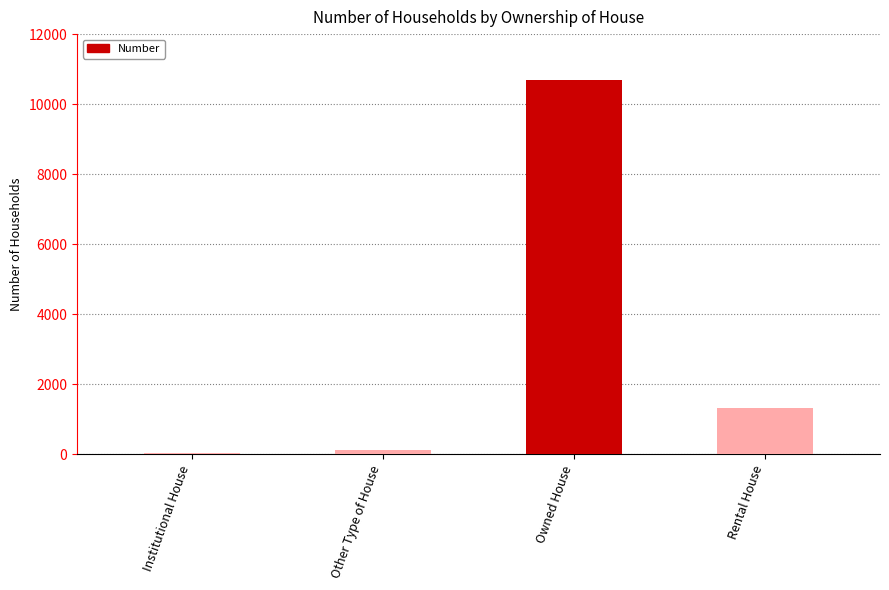

What is the sum of all values?

12170